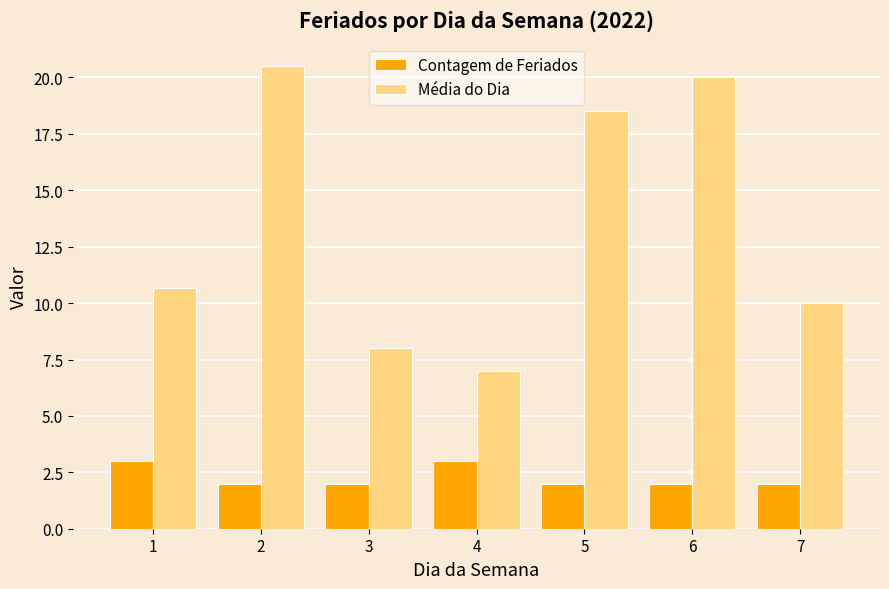

How many bars are there in each group?

2